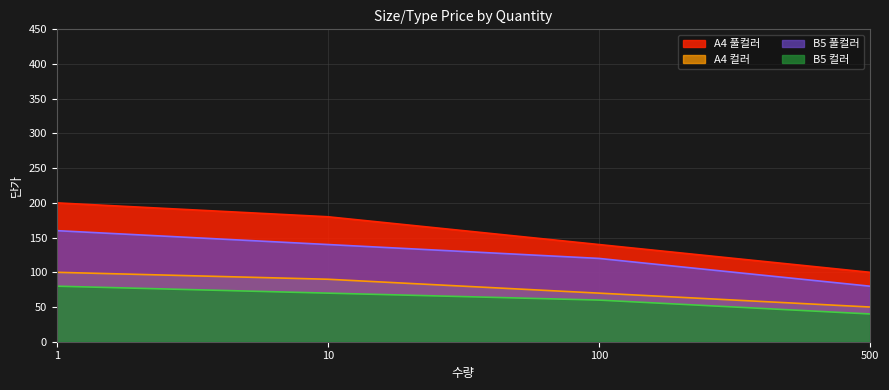

The A4 풀컬러 series shows 180 at 10. True or false?

True